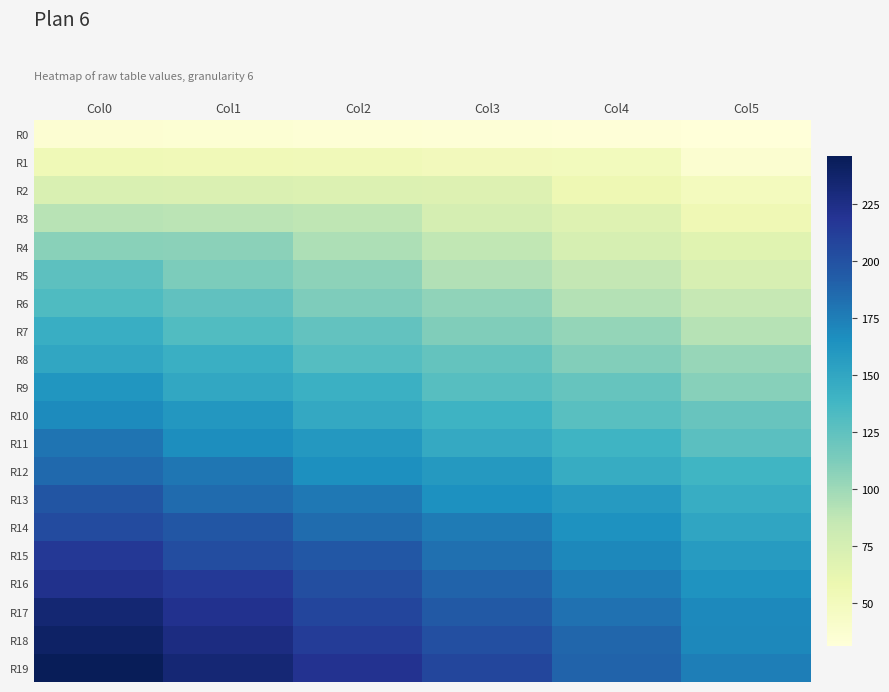

Reading left to right, what are all the values shown in this chart?

R0: Col0=36	Col1=35	Col2=34	Col3=33	Col4=32	Col5=31
R1: Col0=54	Col1=53	Col2=52	Col3=51	Col4=50	Col5=37
R2: Col0=72	Col1=71	Col2=70	Col3=69	Col4=56	Col5=49
R3: Col0=90	Col1=89	Col2=88	Col3=75	Col4=68	Col5=55
R4: Col0=108	Col1=107	Col2=94	Col3=87	Col4=74	Col5=67
R5: Col0=126	Col1=113	Col2=106	Col3=93	Col4=86	Col5=73
R6: Col0=132	Col1=125	Col2=112	Col3=105	Col4=92	Col5=85
R7: Col0=144	Col1=131	Col2=124	Col3=111	Col4=104	Col5=91
R8: Col0=150	Col1=143	Col2=130	Col3=123	Col4=110	Col5=103
R9: Col0=162	Col1=149	Col2=142	Col3=129	Col4=122	Col5=109
R10: Col0=168	Col1=161	Col2=148	Col3=141	Col4=128	Col5=121
R11: Col0=180	Col1=167	Col2=160	Col3=147	Col4=140	Col5=127
R12: Col0=186	Col1=179	Col2=166	Col3=159	Col4=146	Col5=139
R13: Col0=198	Col1=185	Col2=178	Col3=165	Col4=158	Col5=145
R14: Col0=204	Col1=197	Col2=184	Col3=177	Col4=164	Col5=151
R15: Col0=216	Col1=203	Col2=196	Col3=183	Col4=170	Col5=157
R16: Col0=222	Col1=215	Col2=202	Col3=189	Col4=176	Col5=163
R17: Col0=234	Col1=221	Col2=208	Col3=195	Col4=182	Col5=169
R18: Col0=240	Col1=227	Col2=214	Col3=201	Col4=188	Col5=170
R19: Col0=246	Col1=233	Col2=220	Col3=207	Col4=189	Col5=175